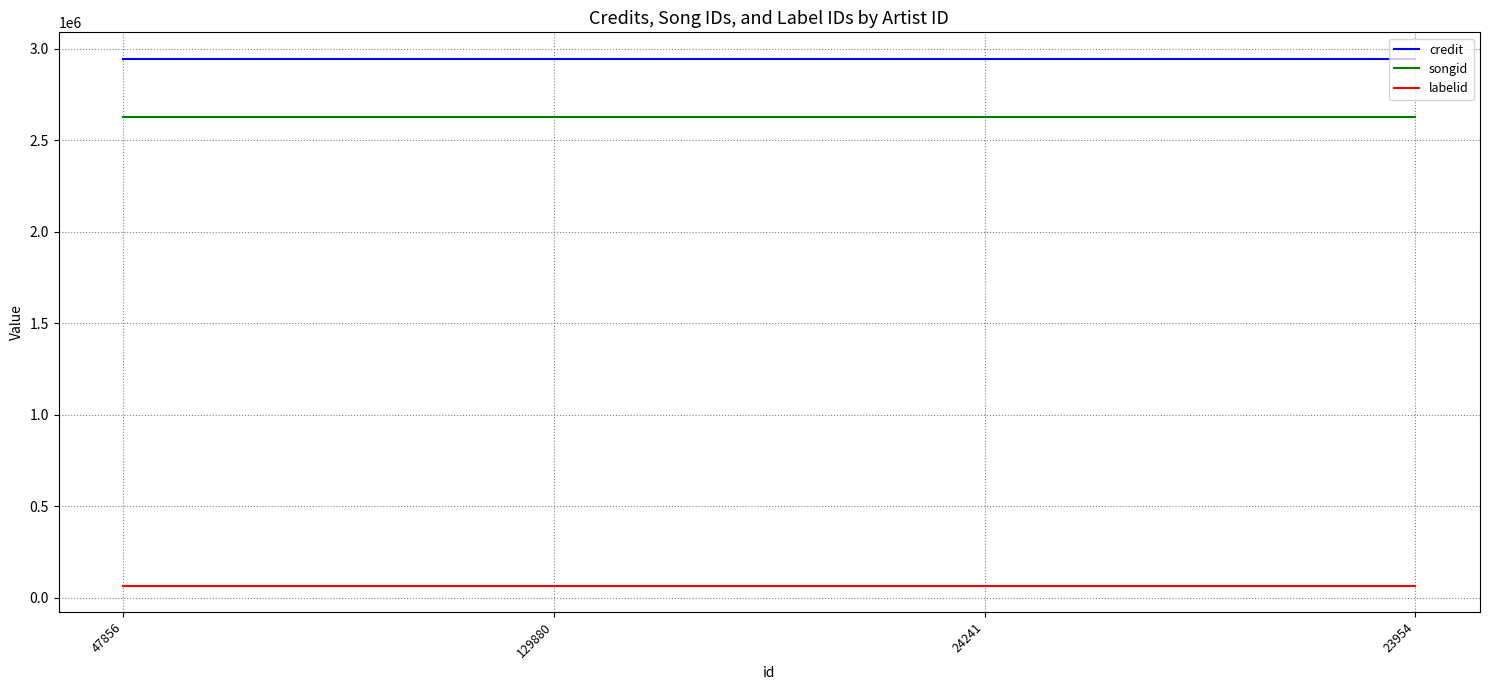

What is the maximum value shown in the chart?

2944911